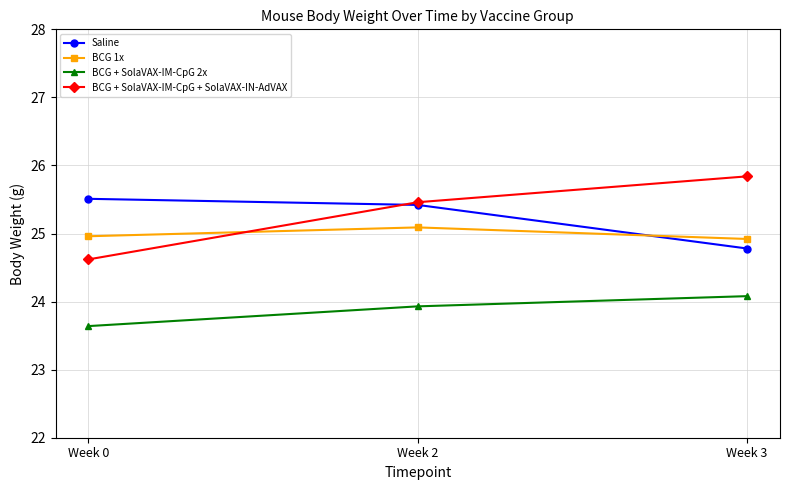

Reading right to left, transcribe all the data shown in this chart.

Saline: 24.8	25.4	25.5
BCG 1x: 24.9	25.1	25.0
BCG + SolaVAX-IM-CpG 2x: 24.1	23.9	23.6
BCG + SolaVAX-IM-CpG + SolaVAX-IN-AdVAX: 25.8	25.5	24.6